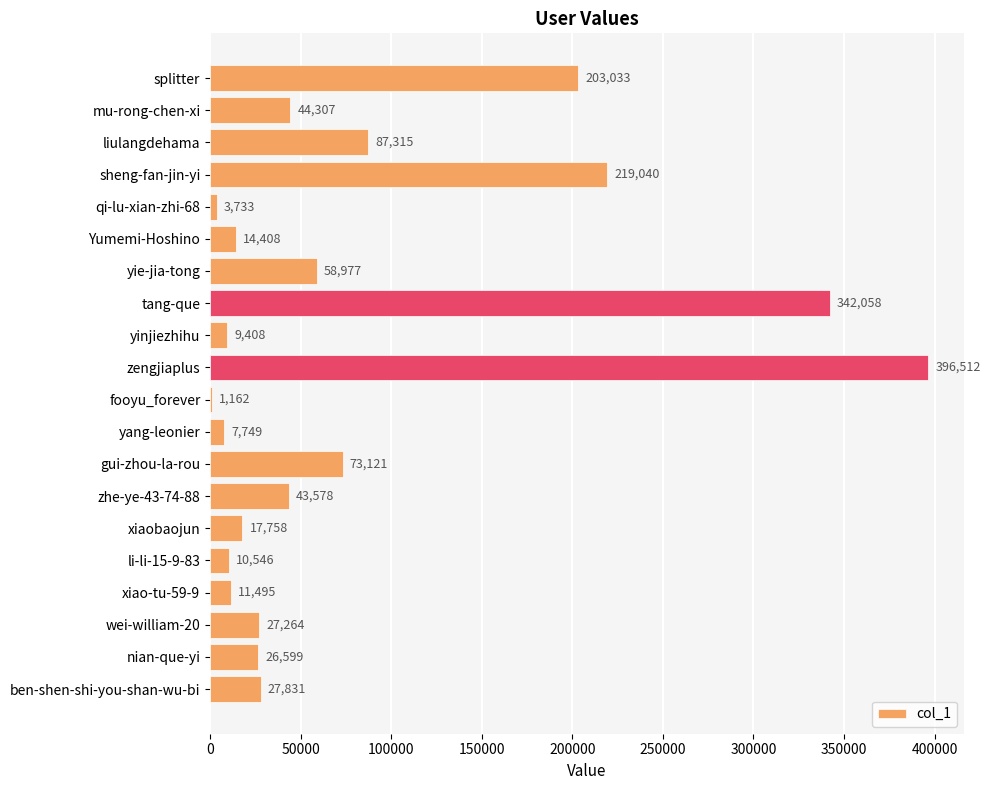

What is the maximum value shown in the chart?

396512